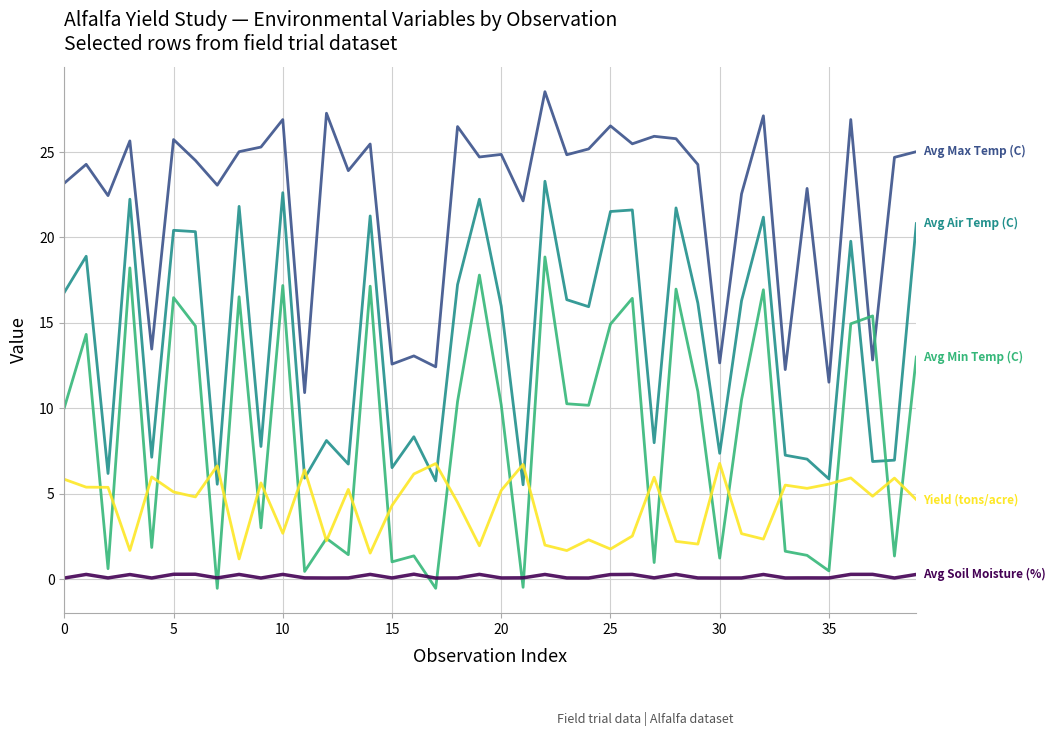

How many lines are shown in the chart?

5